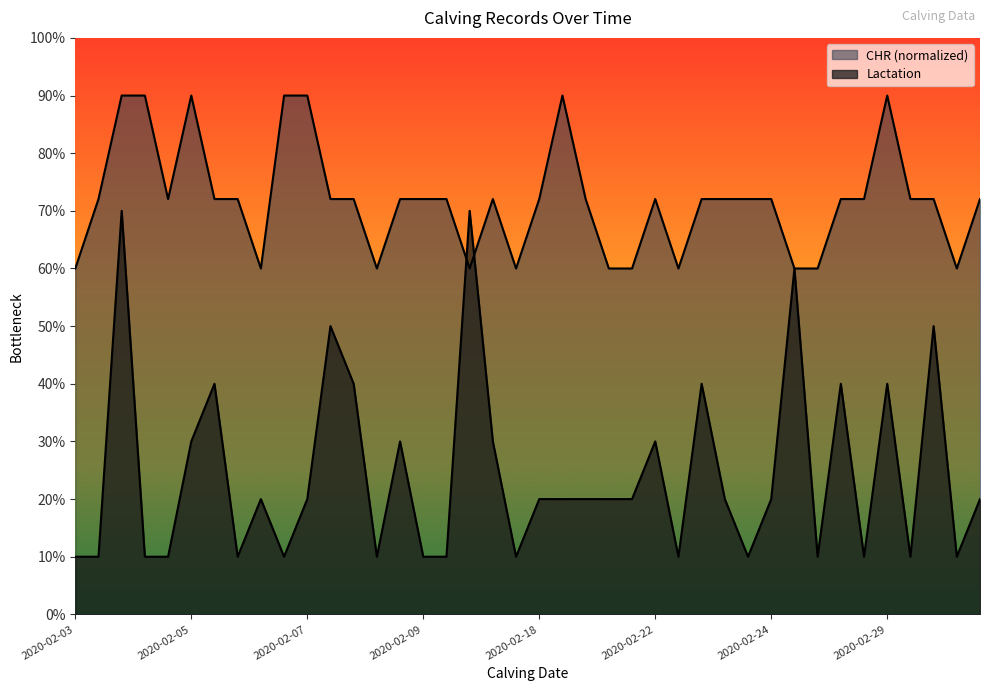

At which label is Lactation closest to 4?

2020-02-06